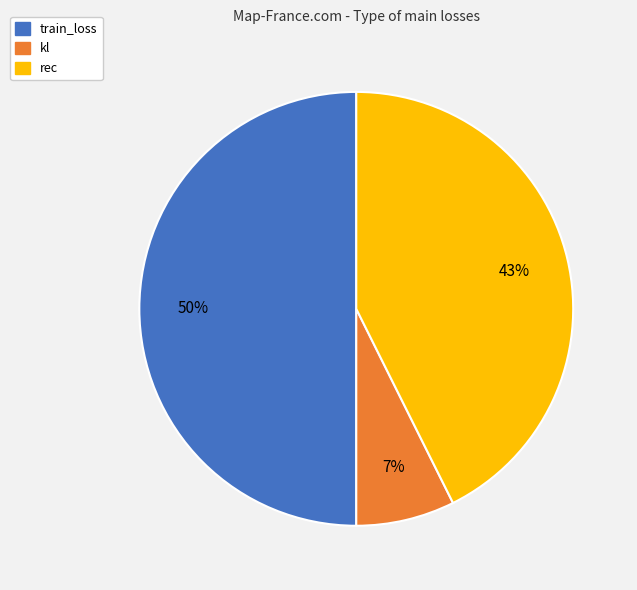

Does rec represent more than half of the total?

No